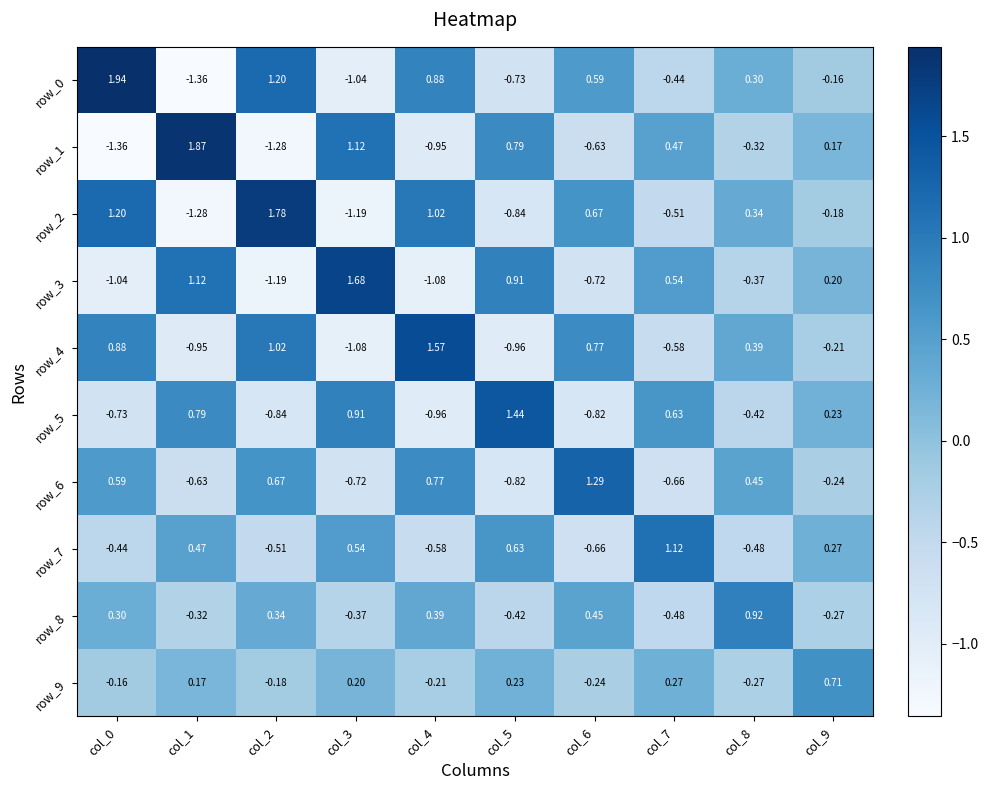

Is the value of row_8 at col_2 greater than the value of row_7 at col_8?

Yes